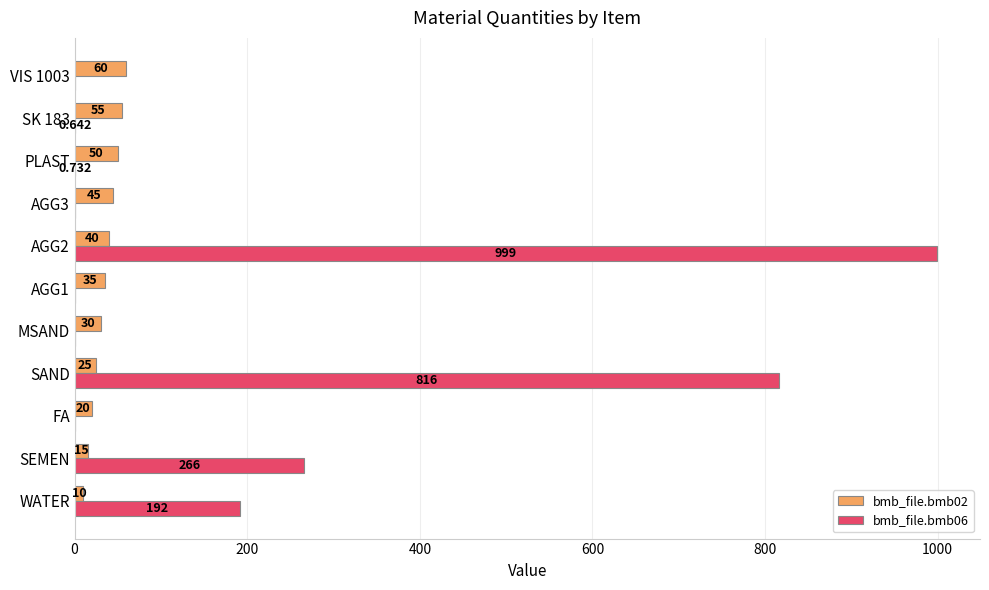

Where is bmb_file.bmb06 nearest to the value 499?

SEMEN